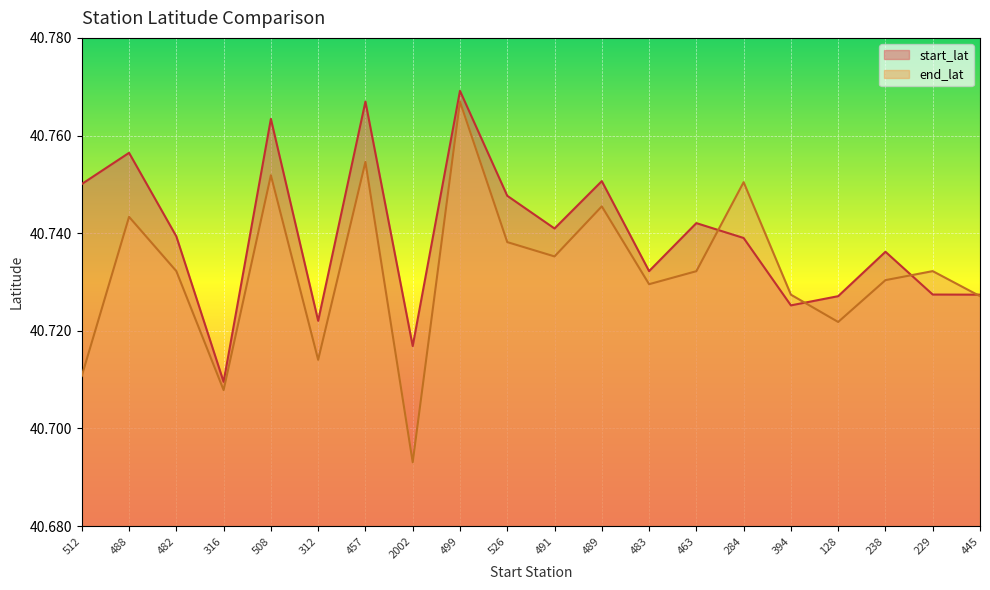

List the labels in order of start_lat value, smallest first.

316, 2002, 312, 394, 128, 445, 229, 483, 238, 284, 482, 491, 463, 526, 512, 489, 488, 508, 457, 499